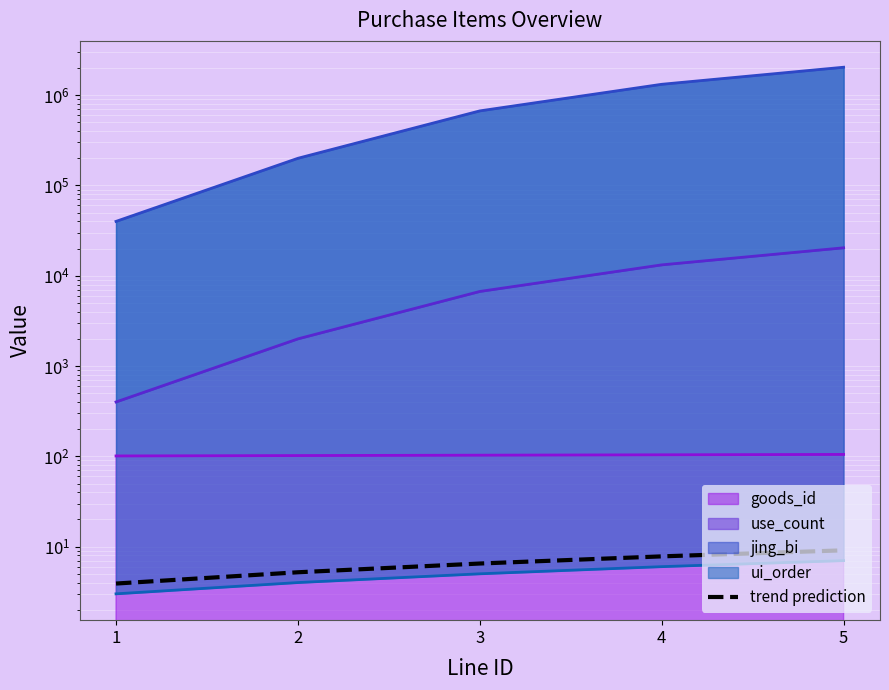

What is the greatest value displayed?

9.1